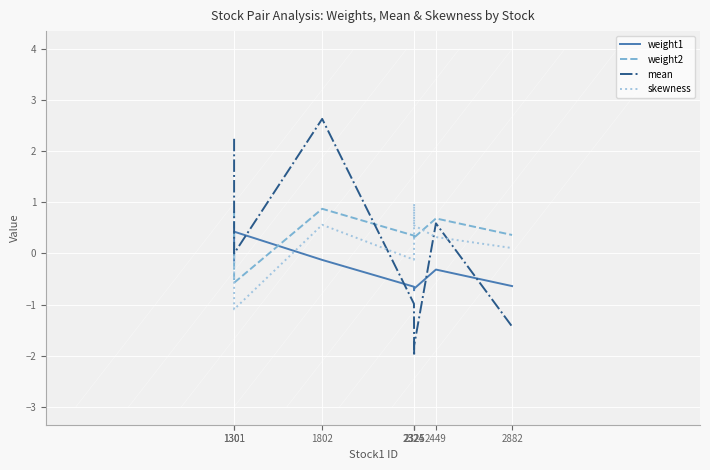

Rank the series by their maximum value, from highest to lowest.

mean, skewness, weight2, weight1